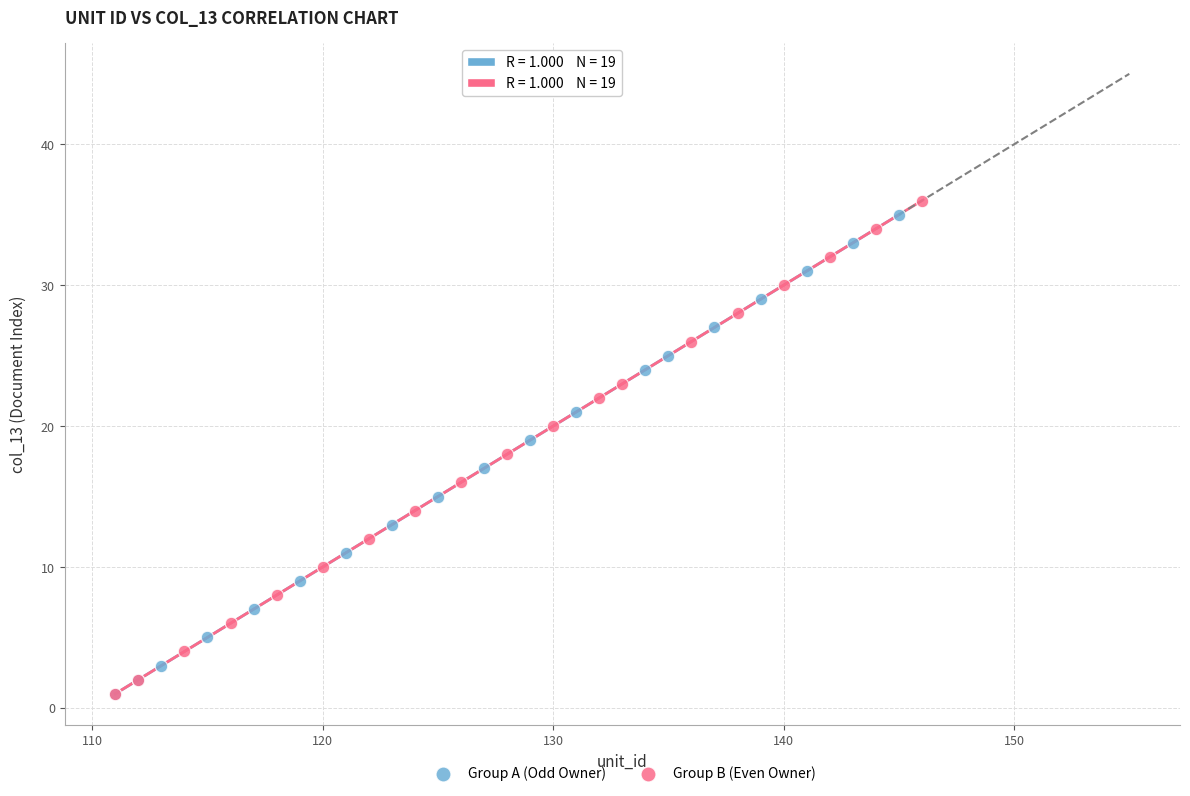

Which series reaches the maximum Y coordinate?

Group B (Even Owner)